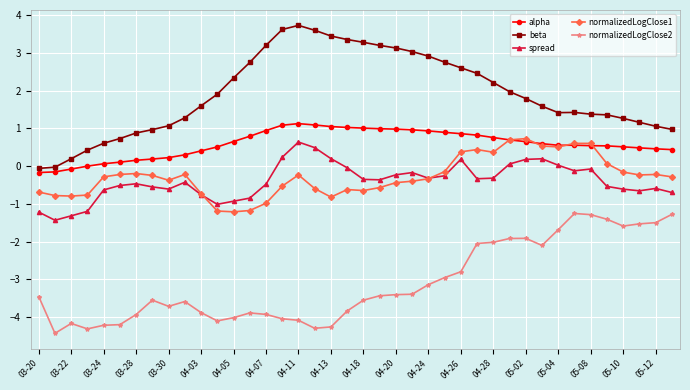

Which series has the widest spread of values?

beta